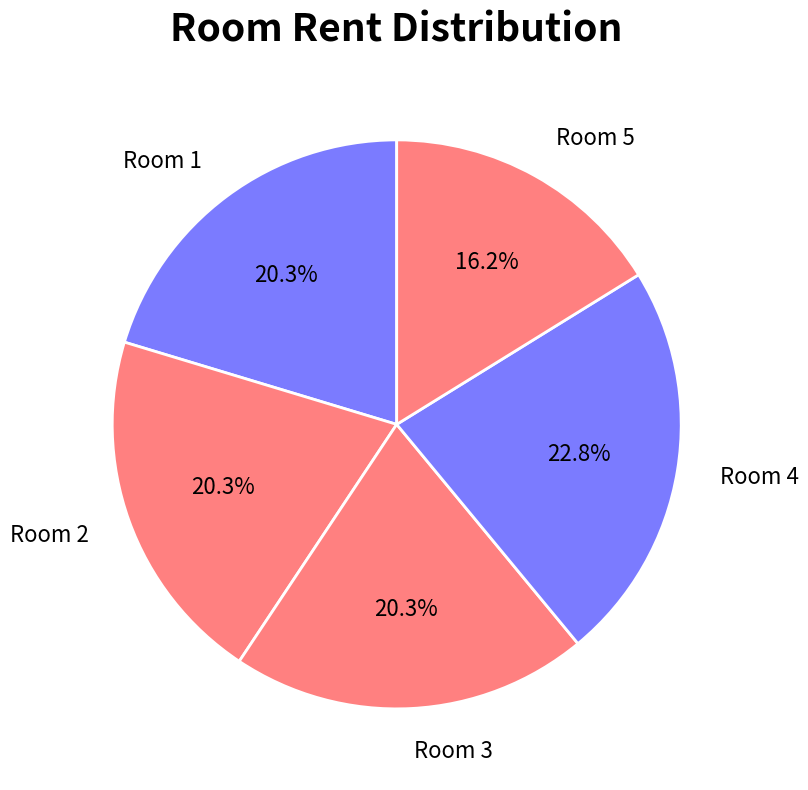

Which has a higher value, Room 2 or Room 4?

Room 4